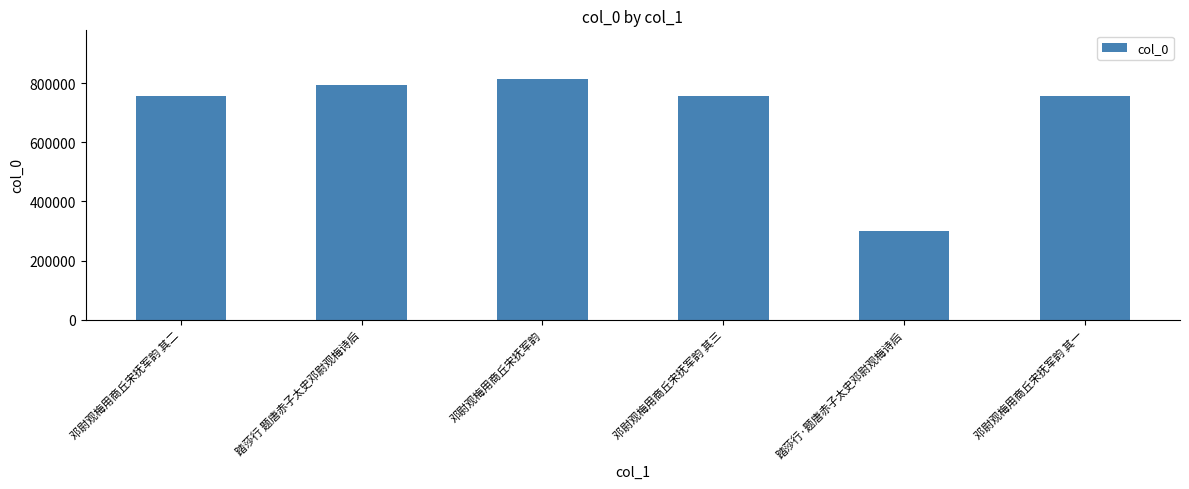

What is the label of the 3rd bar from the left?

邓尉观梅用商丘宋抚军韵